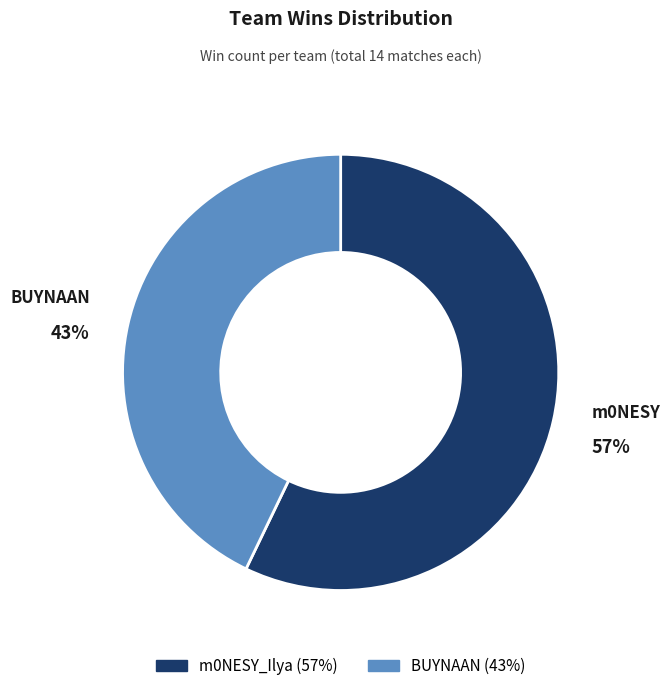

Count the number of slices in the pie.

2